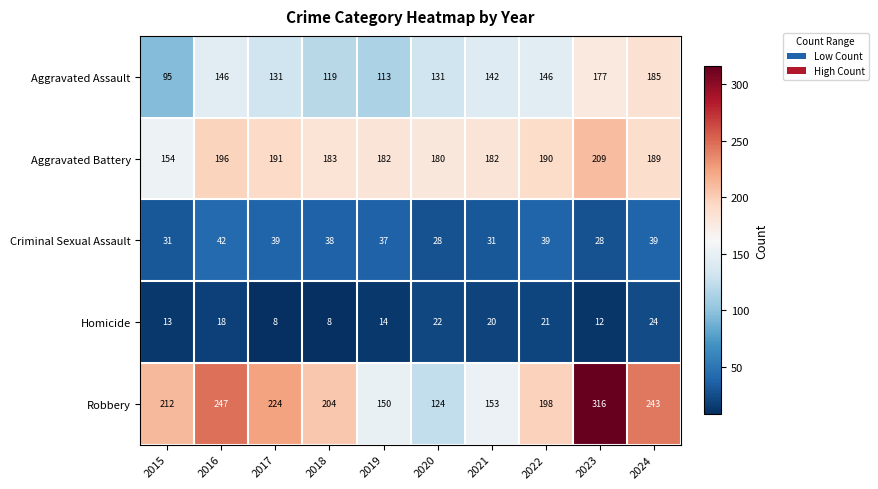

What is the sum of all Homicide values?

160